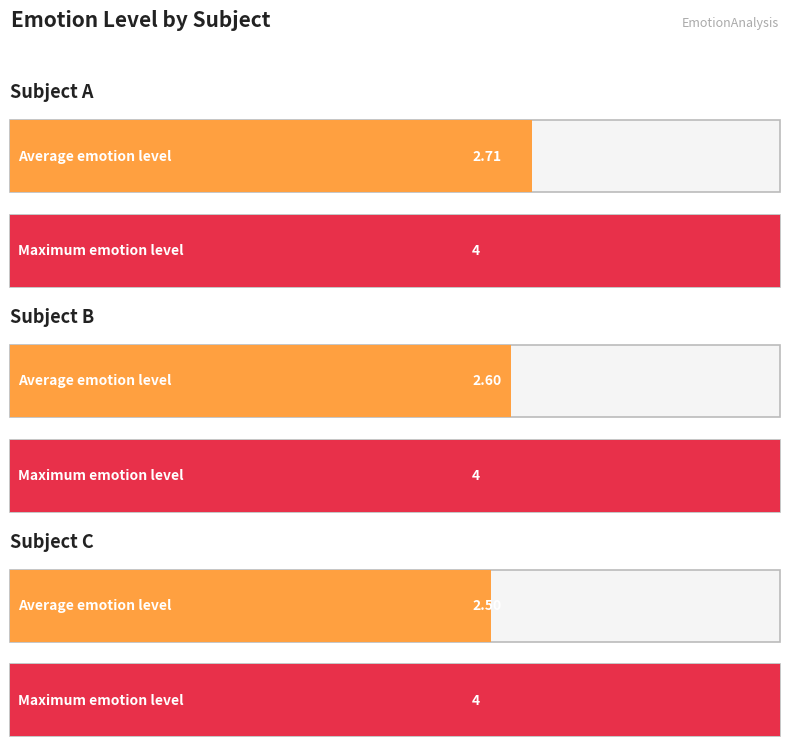

Which series has the largest range (max minus min)?

avg_emotion